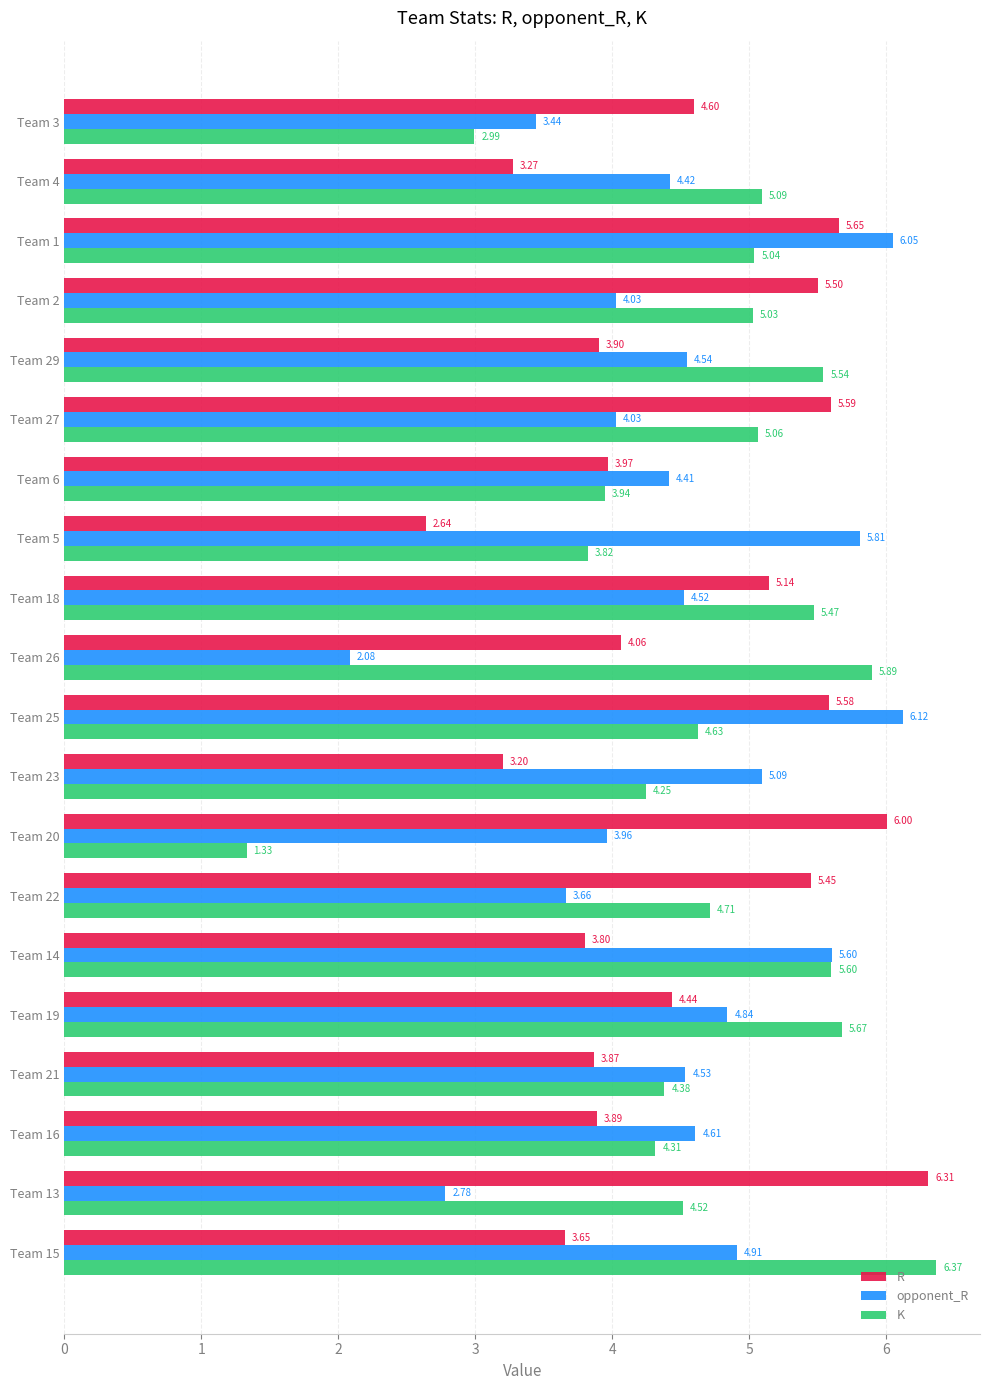

What is the spread (max minus min) of values at Team 2?

1.5